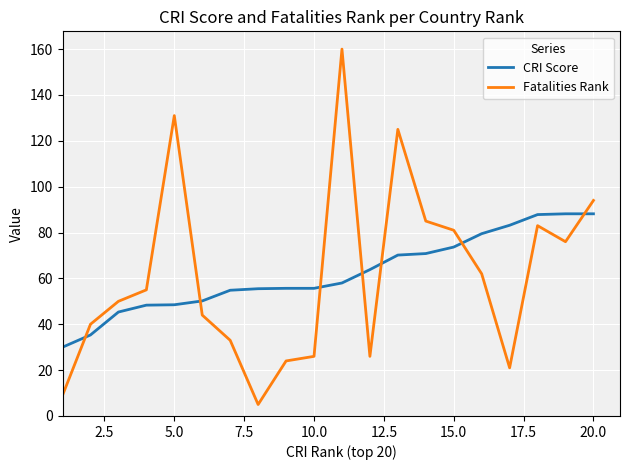

Rank the series by their maximum value, from lowest to highest.

CRI Score, Fatalities Rank